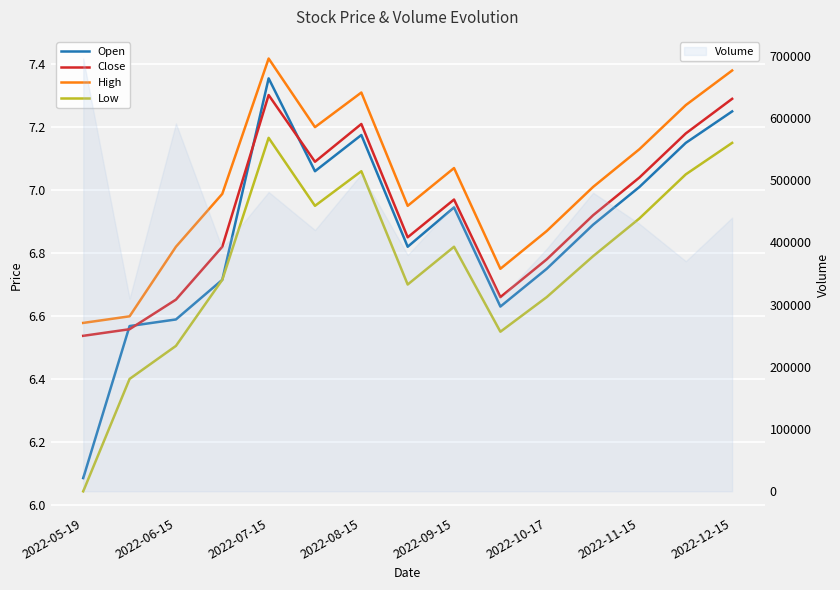

Between 9 and 11, which series saw the biggest shift?

Open